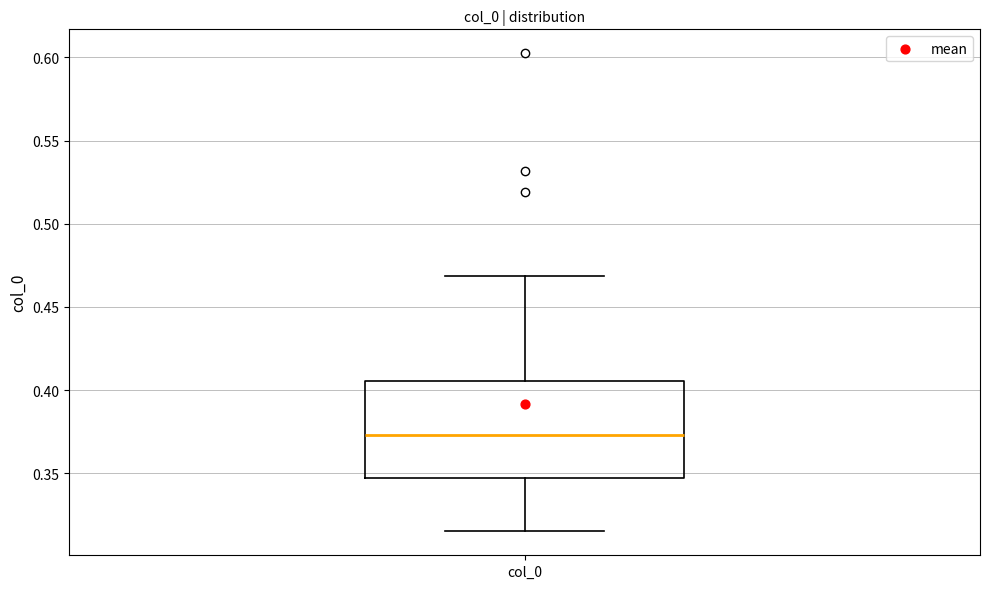

Where is the upper edge of the box for col_0 on the y-axis? The values are not printed on the chart, so give them approximately, as read against the axis.

0.405